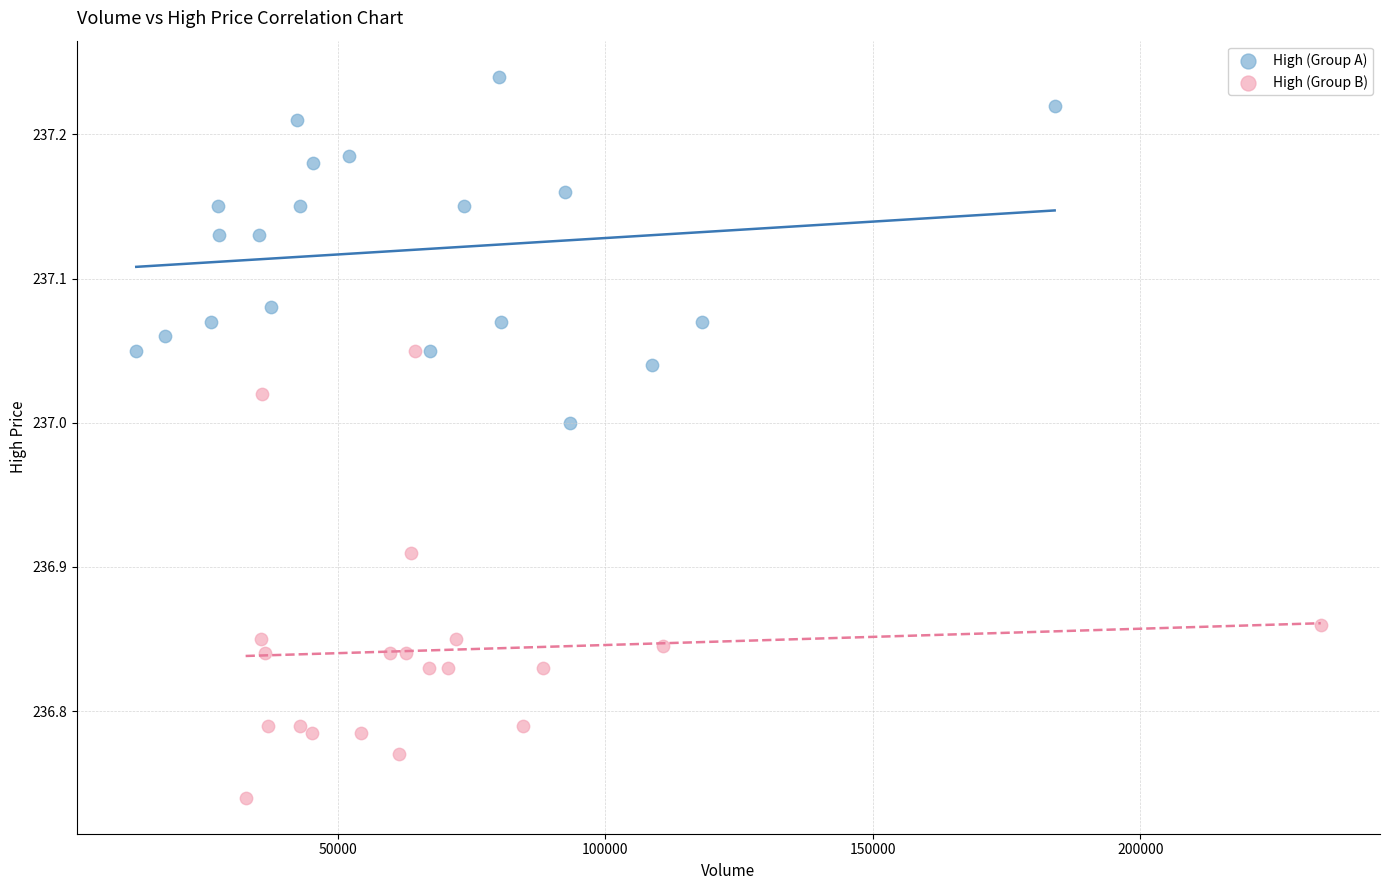

Which series has the widest spread of Y values?

High (Group B)